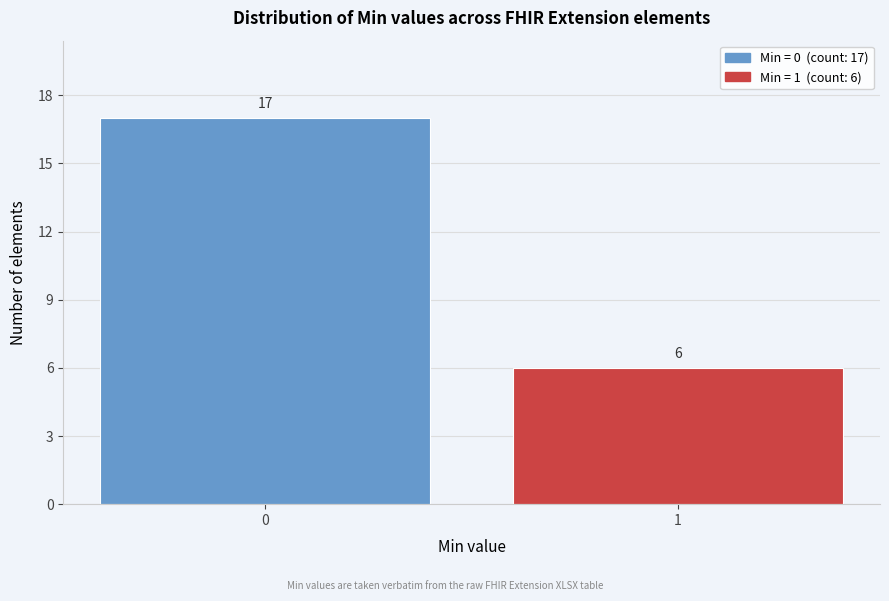

Reading left to right, what are all the values shown in this chart?

0=17	1=6